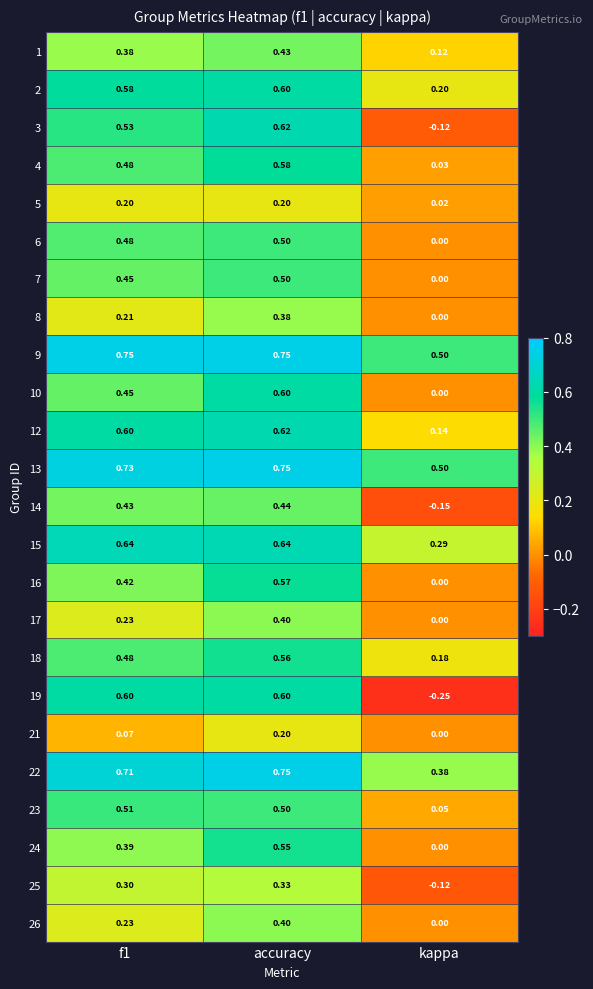

At which category is the sum across all series the highest?

accuracy